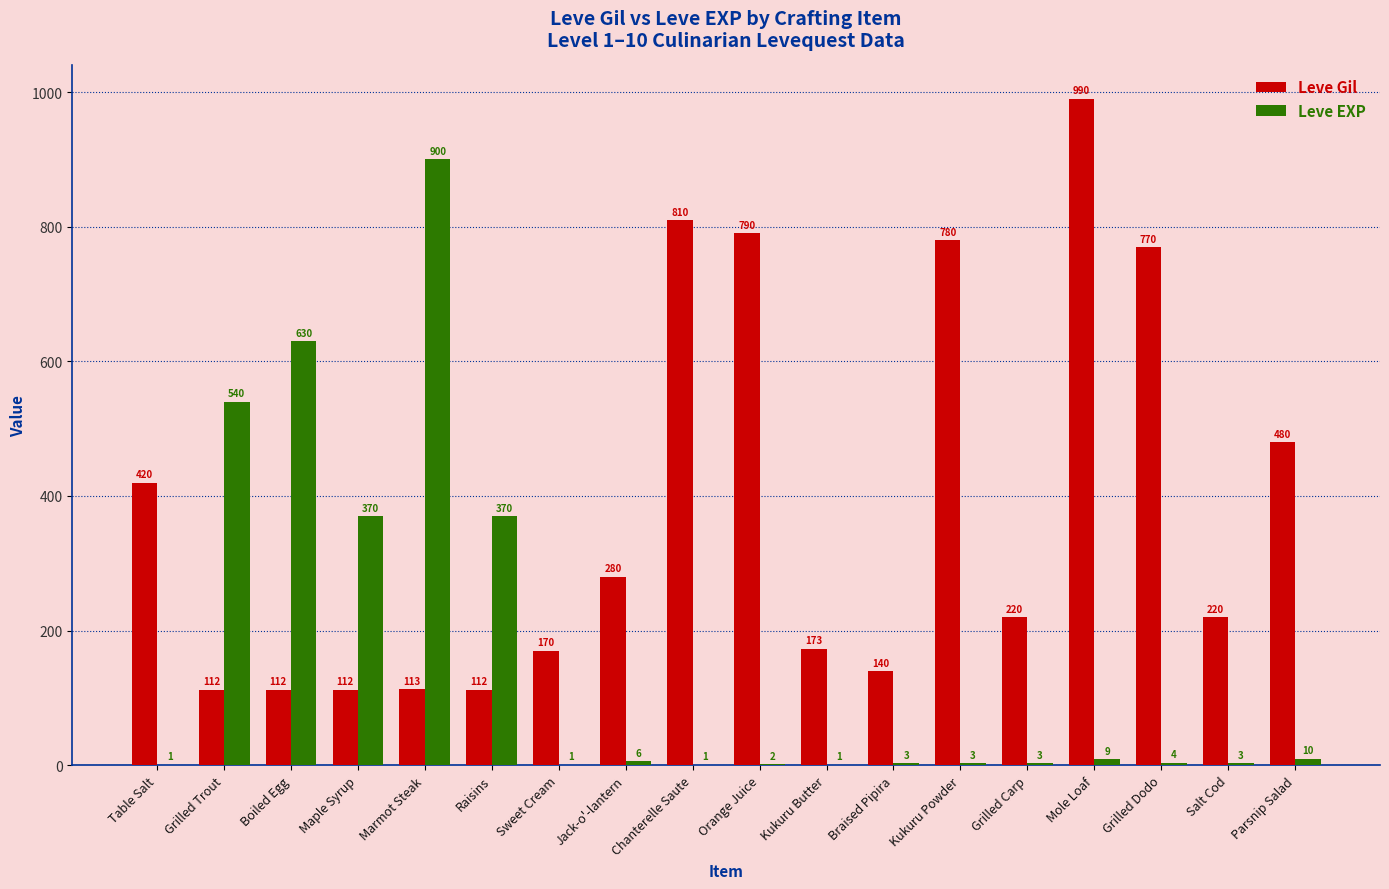

Where is Leve Gil nearest to the value 551?

Parsnip Salad